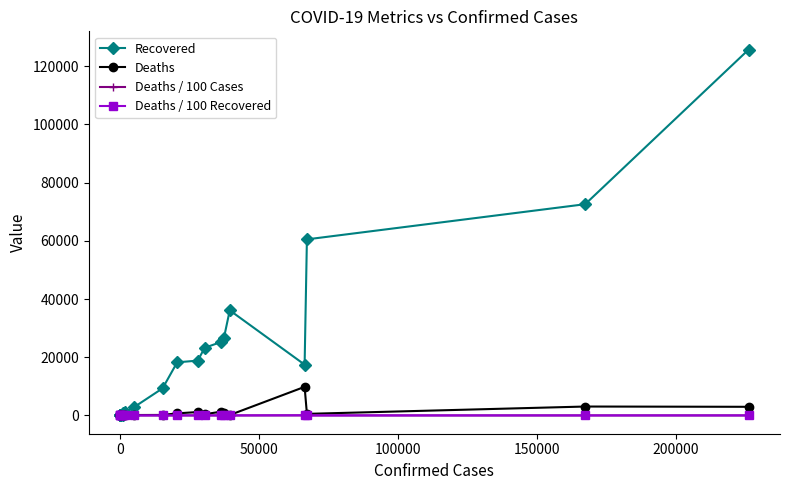

True or false: Deaths / 100 Cases has more than 2 points higher than both neighbors.

True